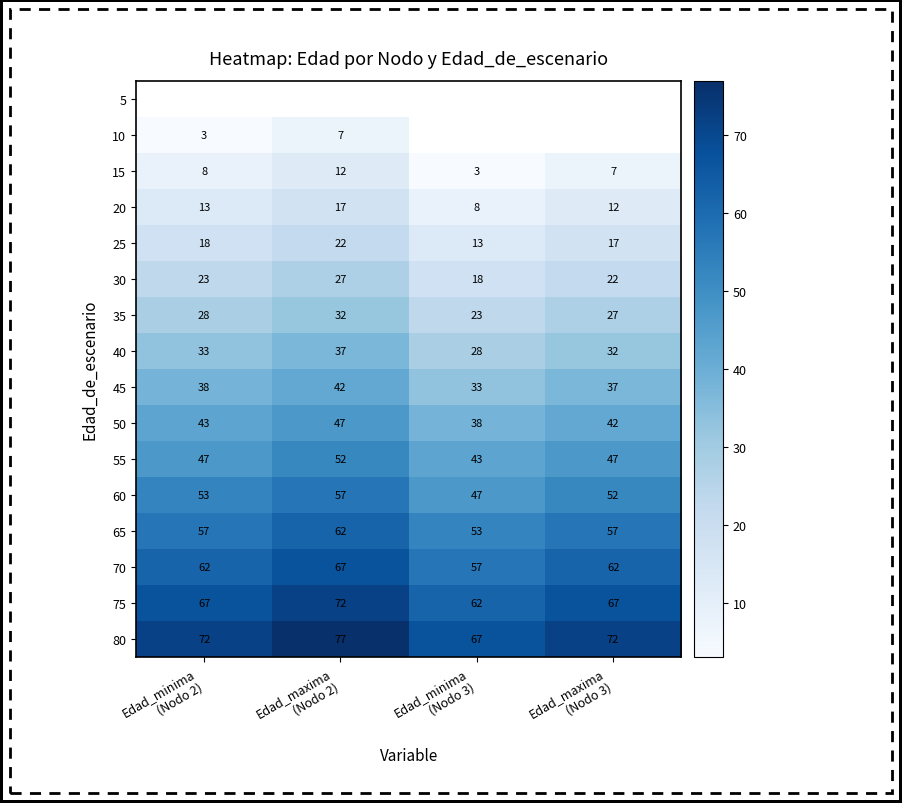

What is the highest value of the 35 series?

32